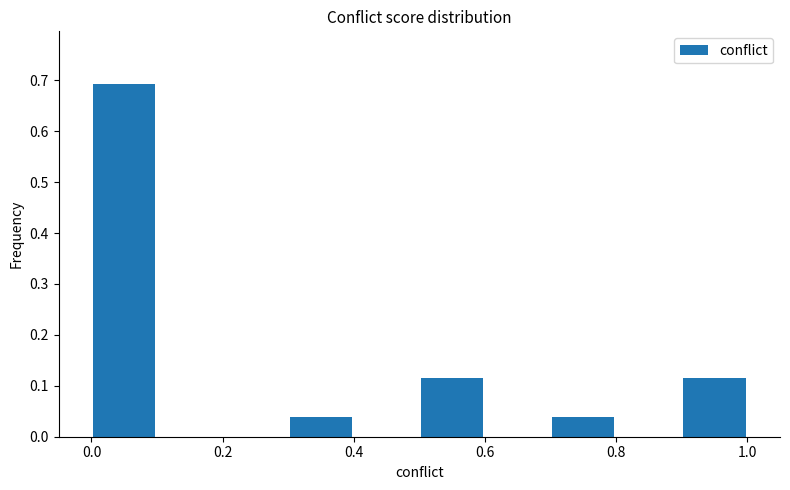

What is the height of the bar covering 0.9 to 1.0 on the x-axis? The values are not printed on the chart, so give them approximately, as read against the axis.

0.12